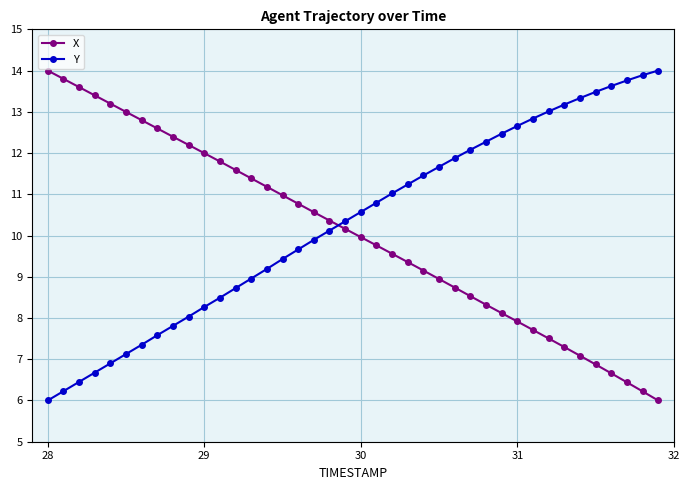

What is the average value of the Y series?

10.3